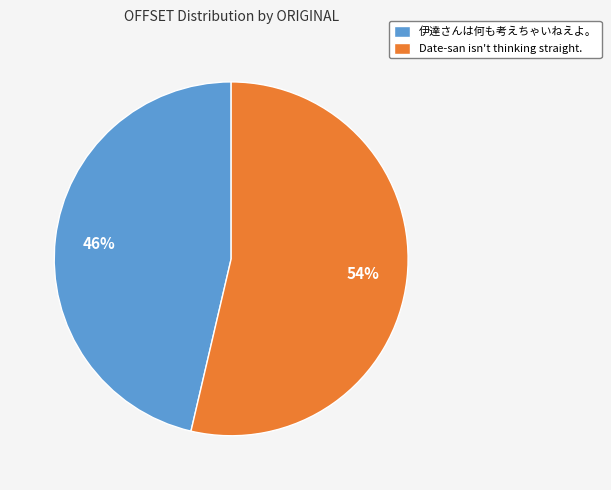

Between Date-san isn't thinking straight. and 伊達さんは何も考えちゃいねえよ。, which is larger?

Date-san isn't thinking straight.